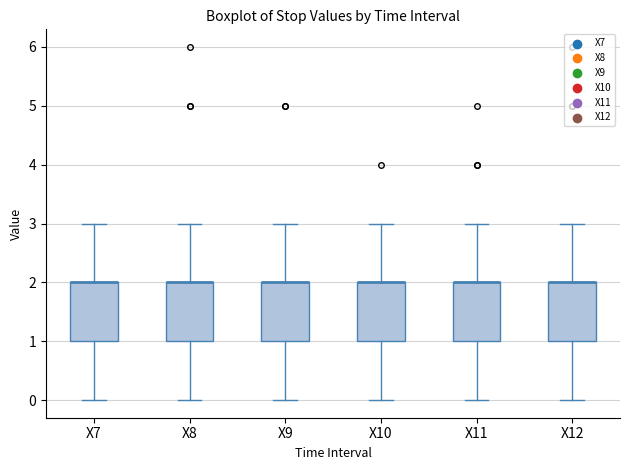

Reading left to right, transcribe this box plot: for each box, give where its median line is, the range the box spans, and where its two whiskers end, as read against the y-axis. The values are not printed on the chart, so give them approximately, as read against the axis.

X7: median 2 (drawn on the box's upper edge), box 1 to 2, whiskers 0 to 3
X8: median 2 (drawn on the box's upper edge), box 1 to 2, whiskers 0 to 3
X9: median 2 (drawn on the box's upper edge), box 1 to 2, whiskers 0 to 3
X10: median 2 (drawn on the box's upper edge), box 1 to 2, whiskers 0 to 3
X11: median 2 (drawn on the box's upper edge), box 1 to 2, whiskers 0 to 3
X12: median 2 (drawn on the box's upper edge), box 1 to 2, whiskers 0 to 3